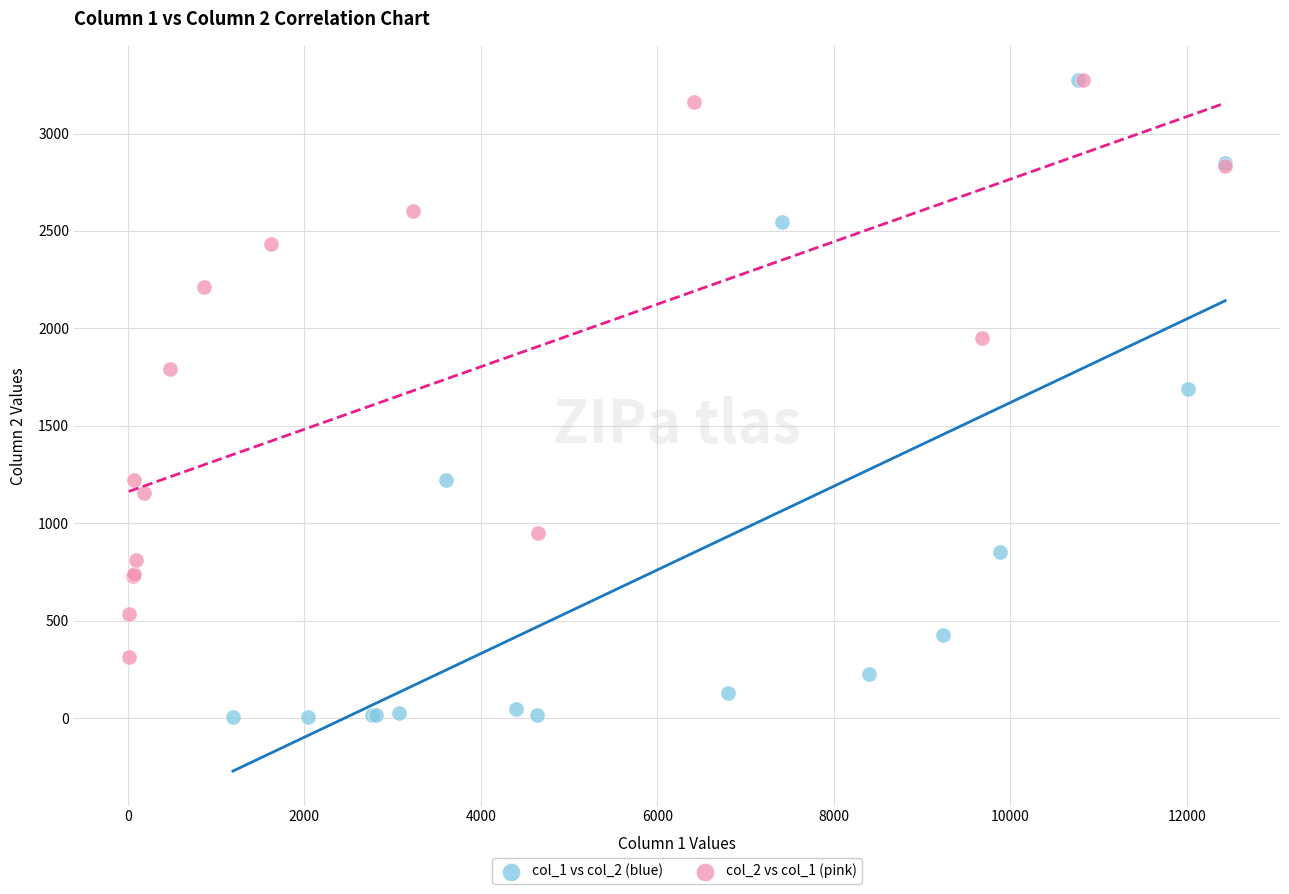

What are all the series names shown in the legend?

col_1 vs col_2 (blue), col_2 vs col_1 (pink)